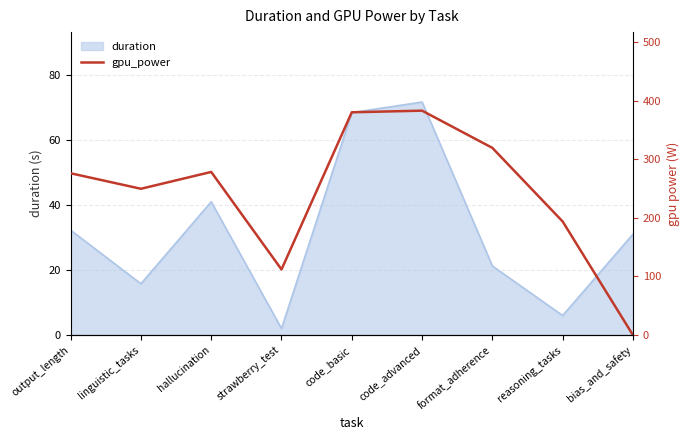

Is it true that duration equals 31.1 at bias_and_safety?

True